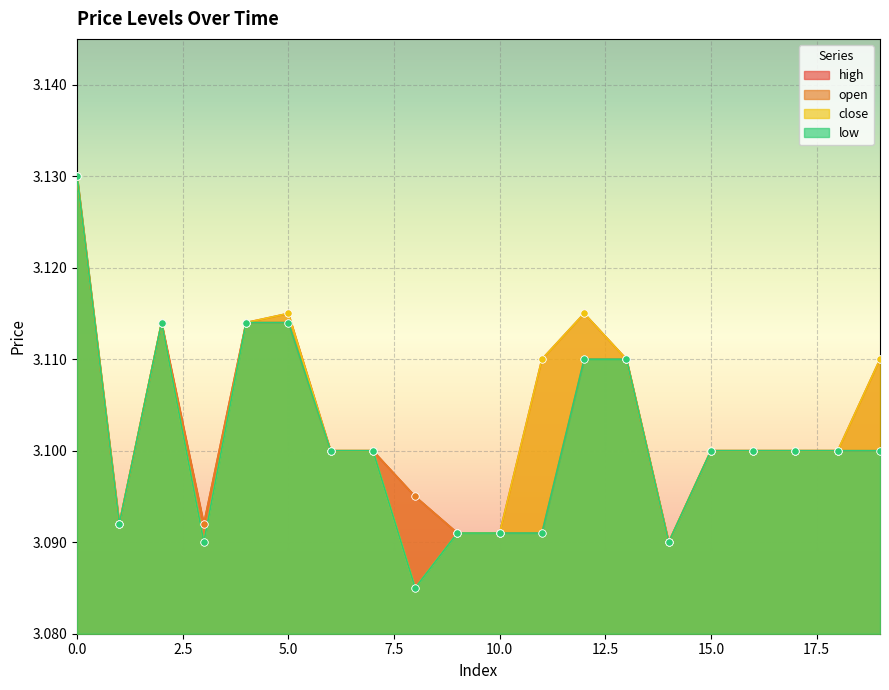

Which series reaches the maximum Y coordinate?

open